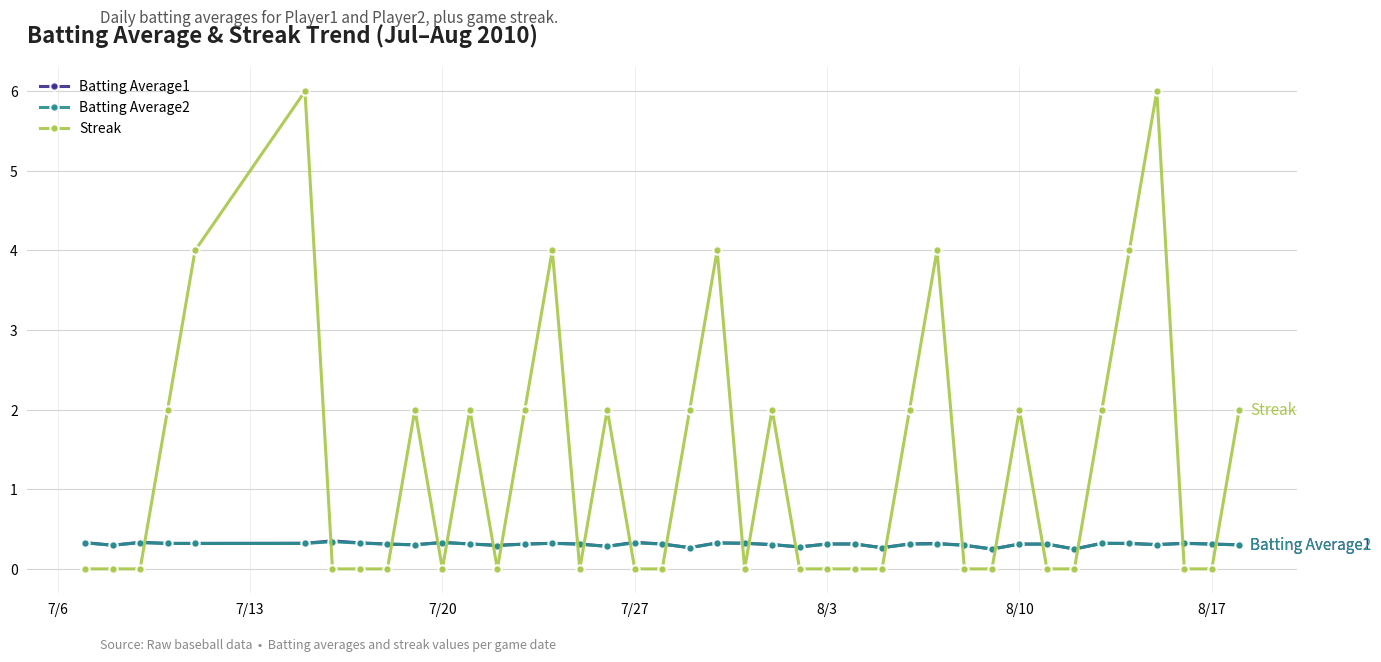

After their last crossing, which series has the higher values: Batting Average1 or Streak?

Streak